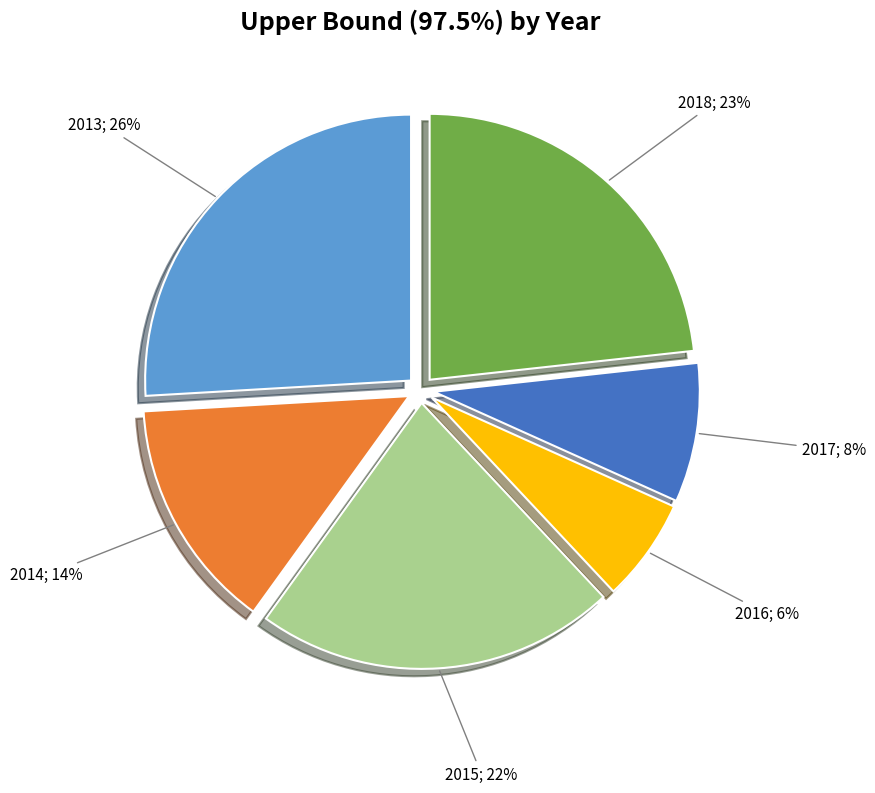

Which category has the biggest portion of the pie?

2013